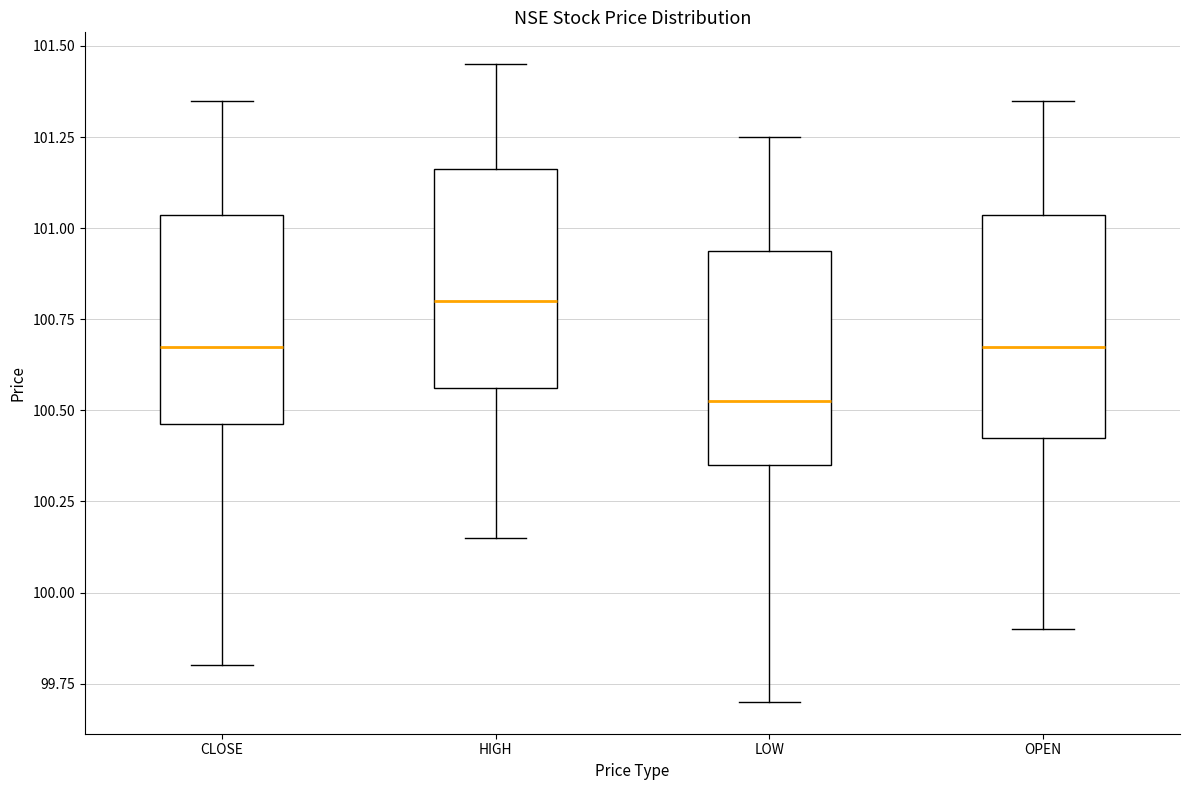

Reading left to right, read every box against the y-axis: the position of its median line, the range the box covers, and the ends of its whiskers. The values are not printed on the chart, so give them approximately, as read against the axis.

CLOSE: median 100.70, box 100.45 to 101.05, whiskers 99.80 to 101.35
HIGH: median 100.80, box 100.55 to 101.15, whiskers 100.15 to 101.45
LOW: median 100.55, box 100.35 to 100.95, whiskers 99.70 to 101.25
OPEN: median 100.70, box 100.45 to 101.05, whiskers 99.90 to 101.35